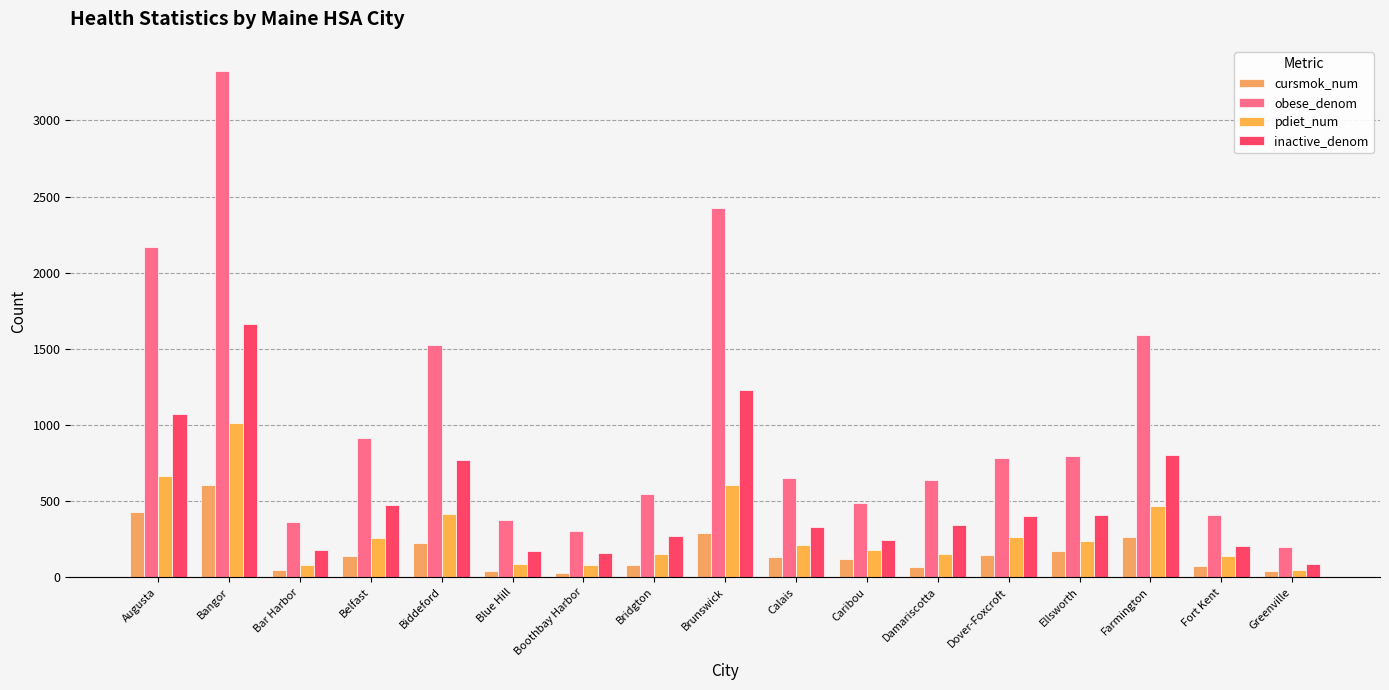

Reading left to right, what are all the values shown in this chart?

cursmok_num: 430	604	47	138	228	43	30	83	292	131	121	68	145	171	265	74	40
obese_denom: 2166	3324	360	916	1528	374	307	547	2427	655	486	640	781	796	1592	406	202
pdiet_num: 662	1015	80	258	418	88	78	154	609	212	177	156	265	241	468	138	47
inactive_denom: 1072	1663	180	474	768	173	160	268	1231	331	244	343	403	412	806	203	85